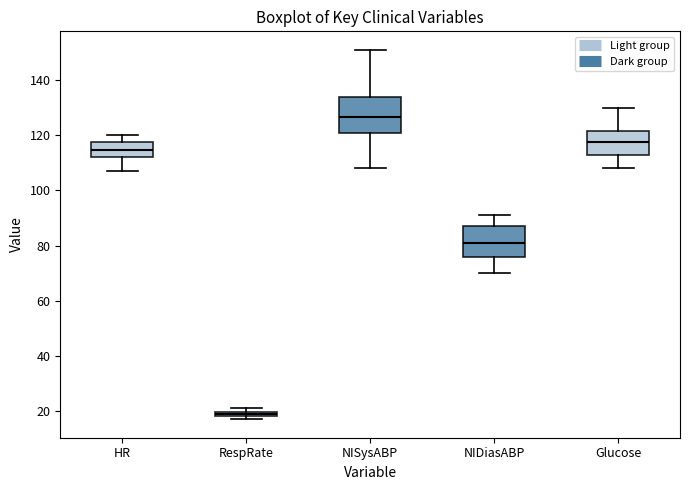

Where does the median line of the box for HR sit on the y-axis? The values are not printed on the chart, so give them approximately, as read against the axis.

114